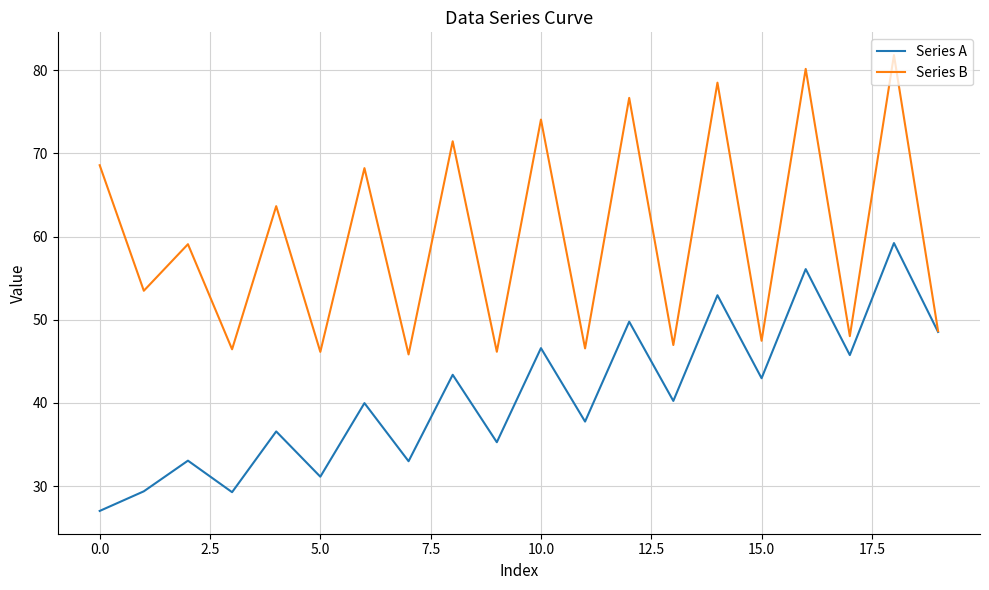

What is the minimum value for Series A?

27.0